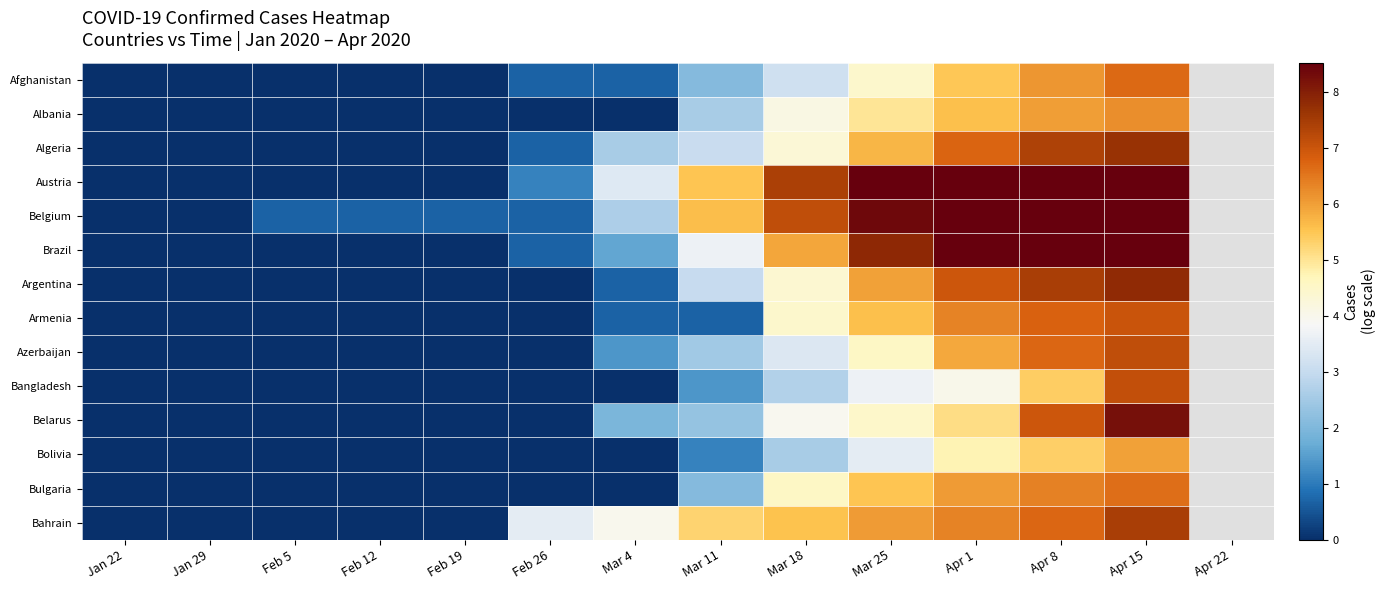

At how many categories does at least one series exceed 6?

5